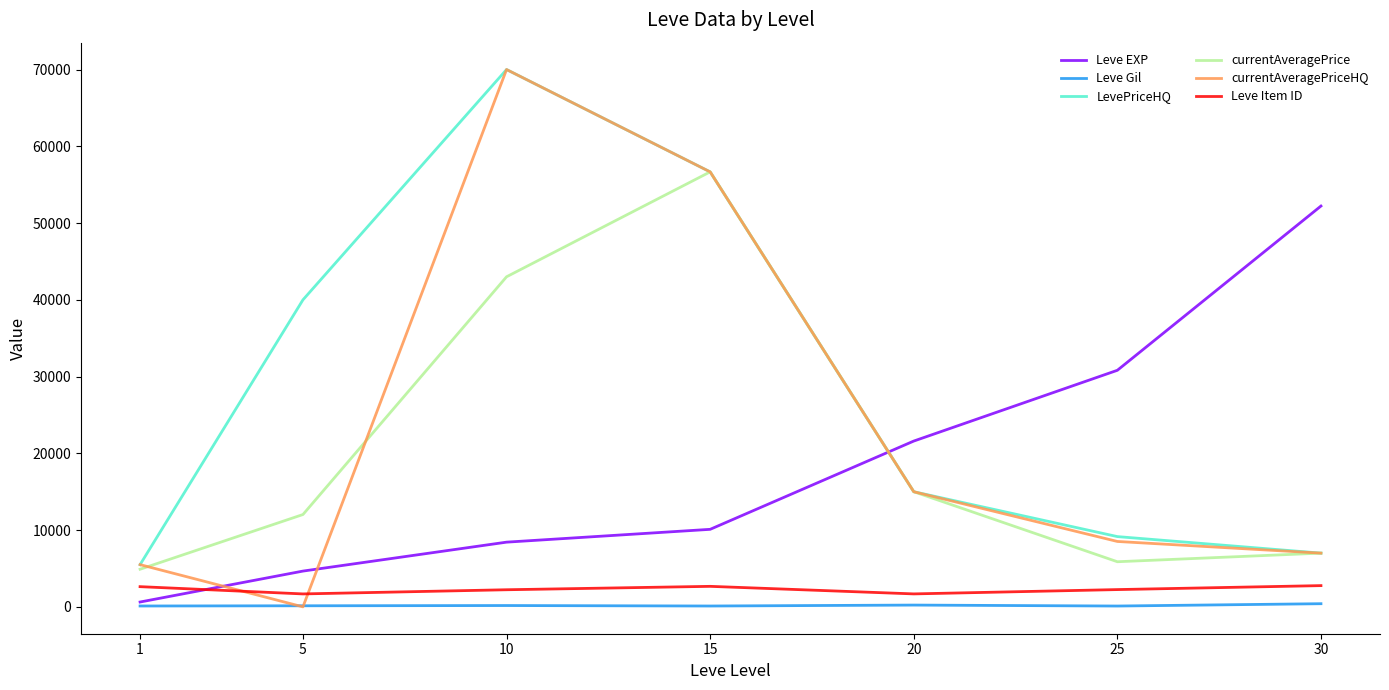

What is the lowest value of the LevePriceHQ series?

5500